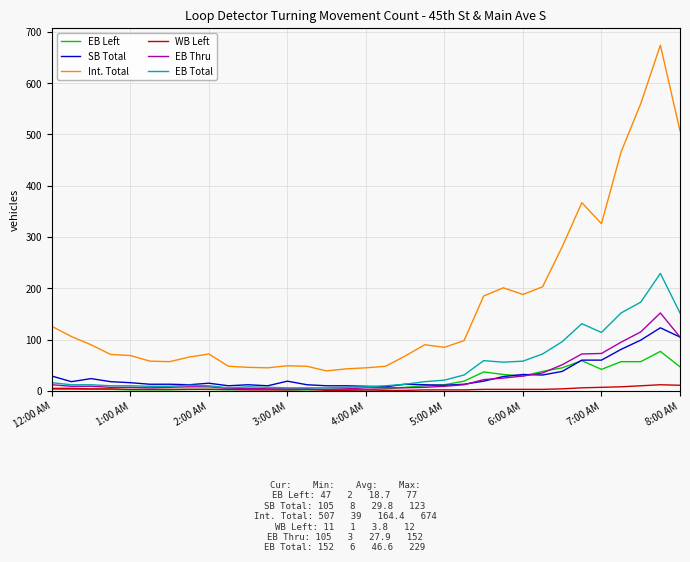

Which series has the widest spread of values?

Int. Total